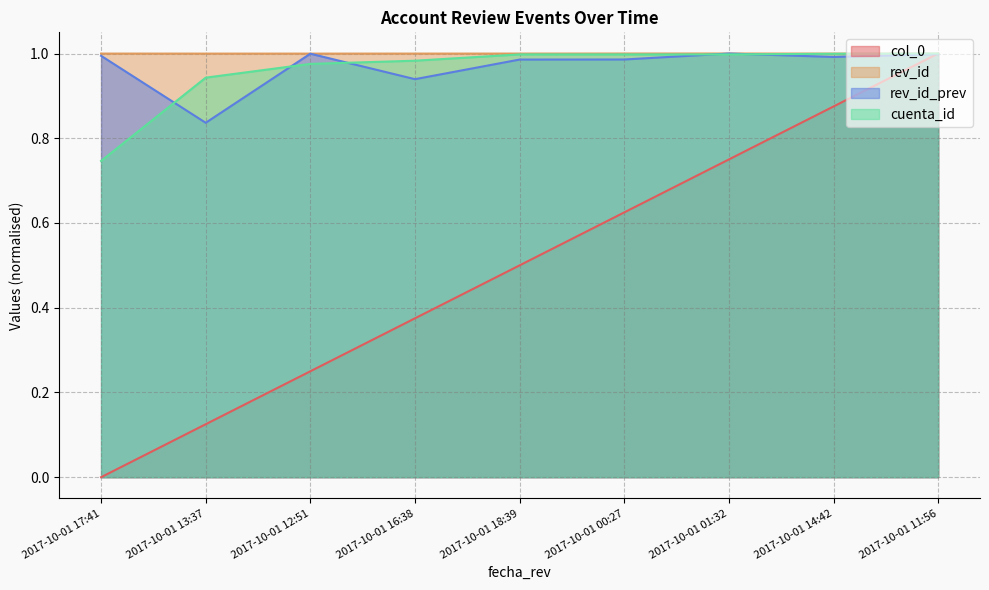

List the labels in order of rev_id_prev value, largest first.

2017-10-01 01:32, 2017-10-01 12:51, 2017-10-01 11:56, 2017-10-01 17:41, 2017-10-01 14:42, 2017-10-01 00:27, 2017-10-01 18:39, 2017-10-01 16:38, 2017-10-01 13:37